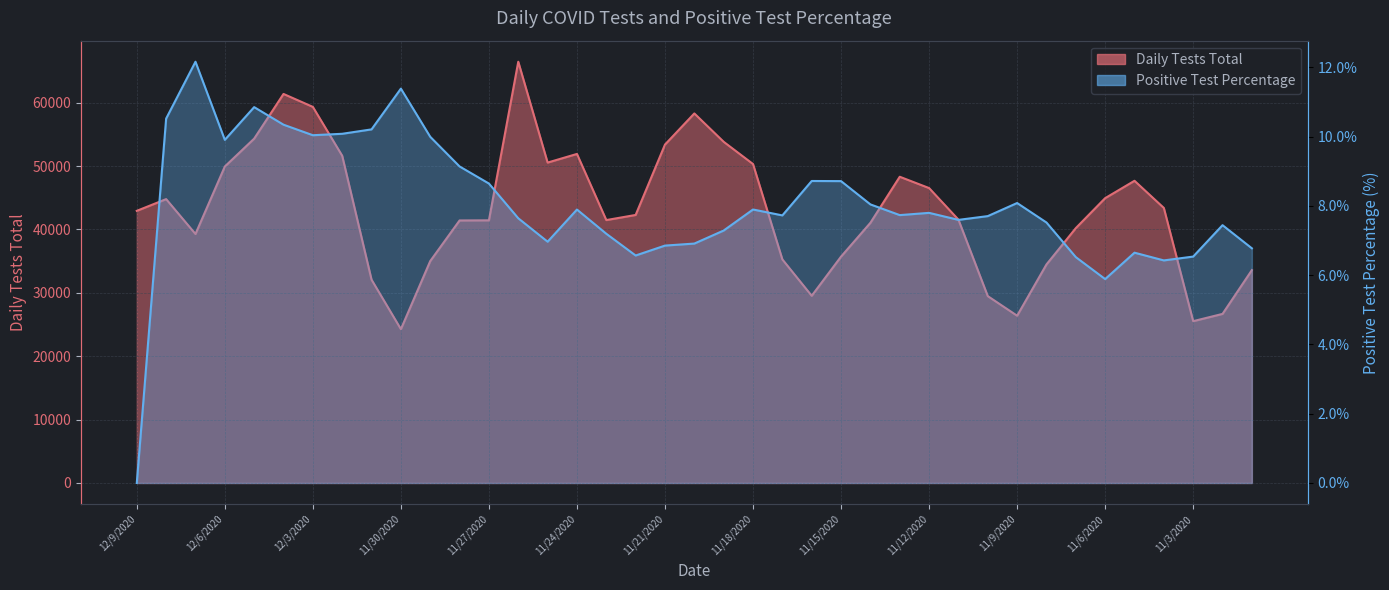

Which series has the largest range (max minus min)?

Daily Tests Total